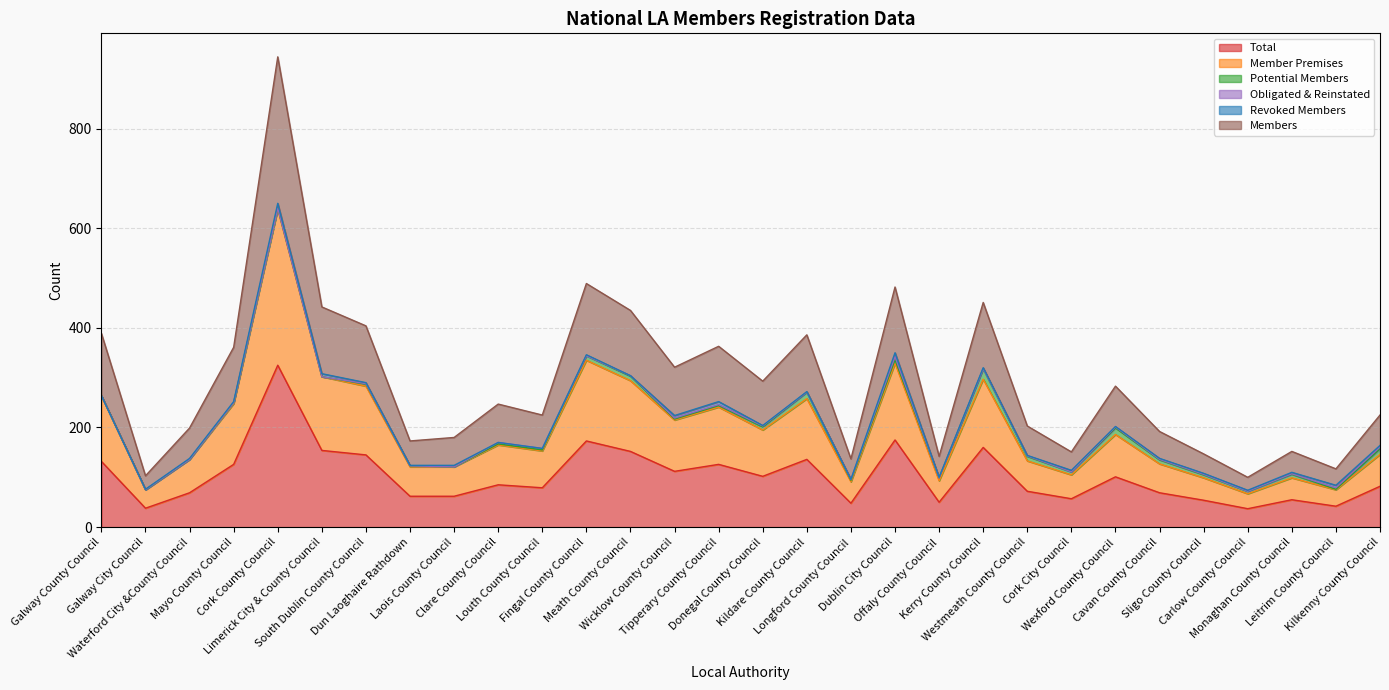

Where does the Members series first go above 247?

Galway County Council